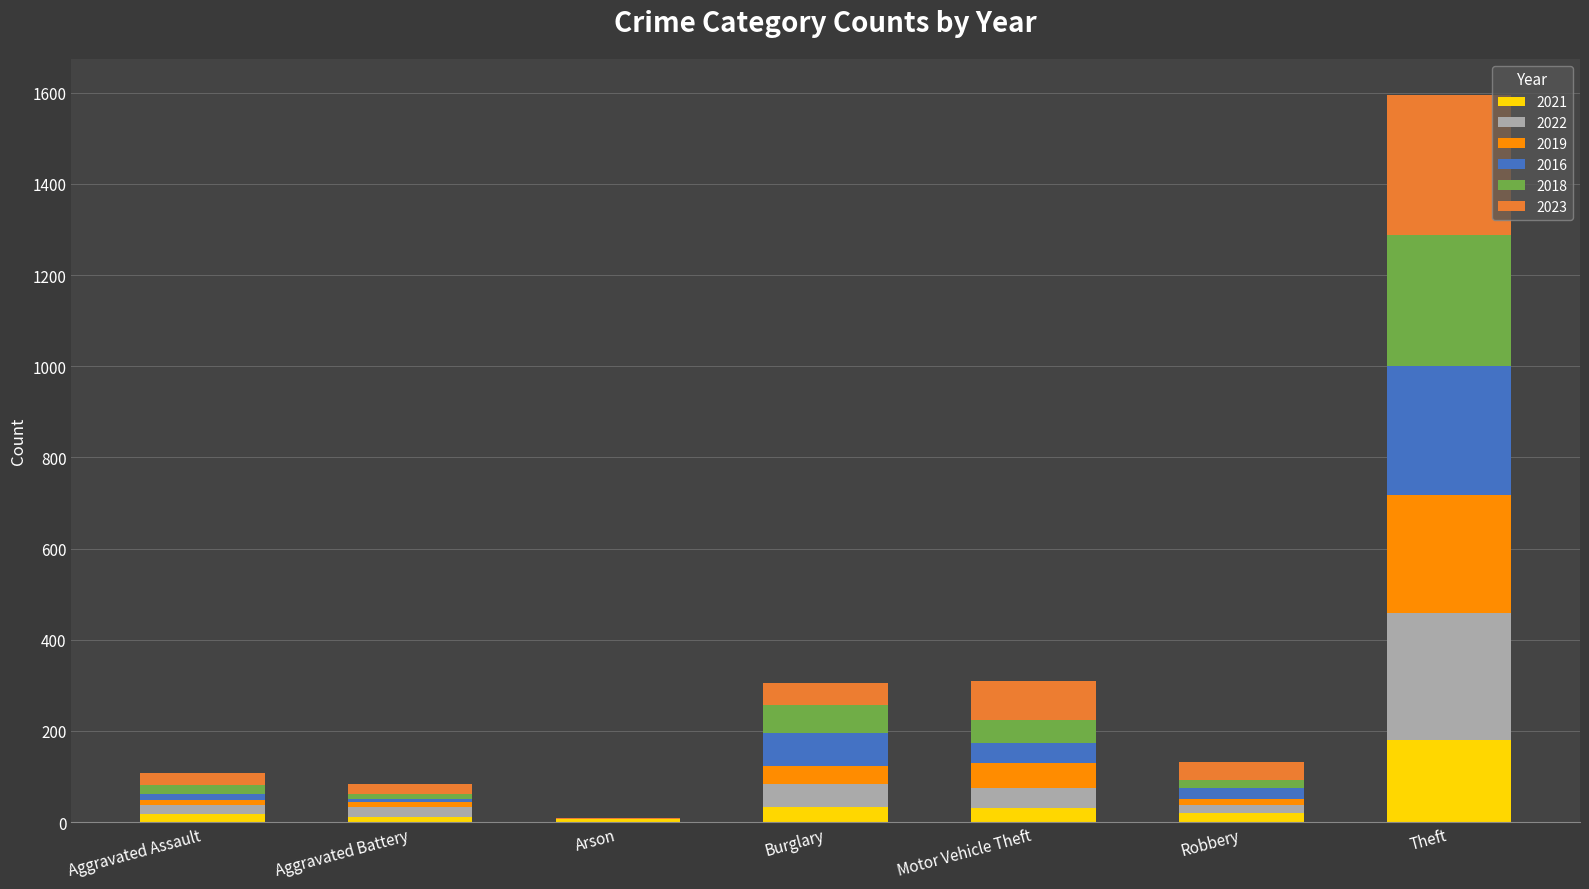

What is the sum of all 2021 values?

297